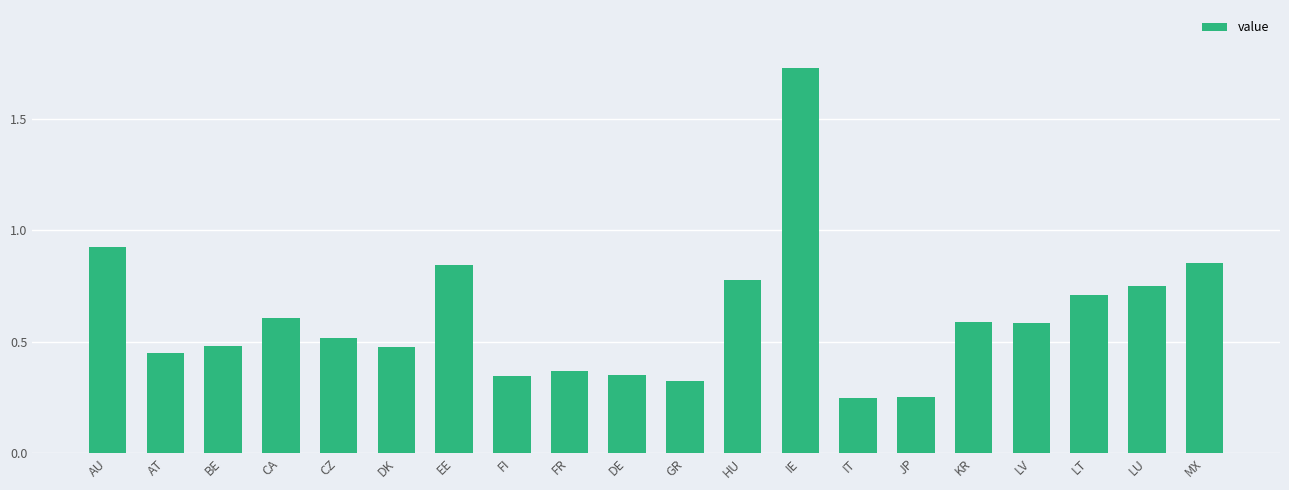

What is the value of the 17th bar from the left?

0.6